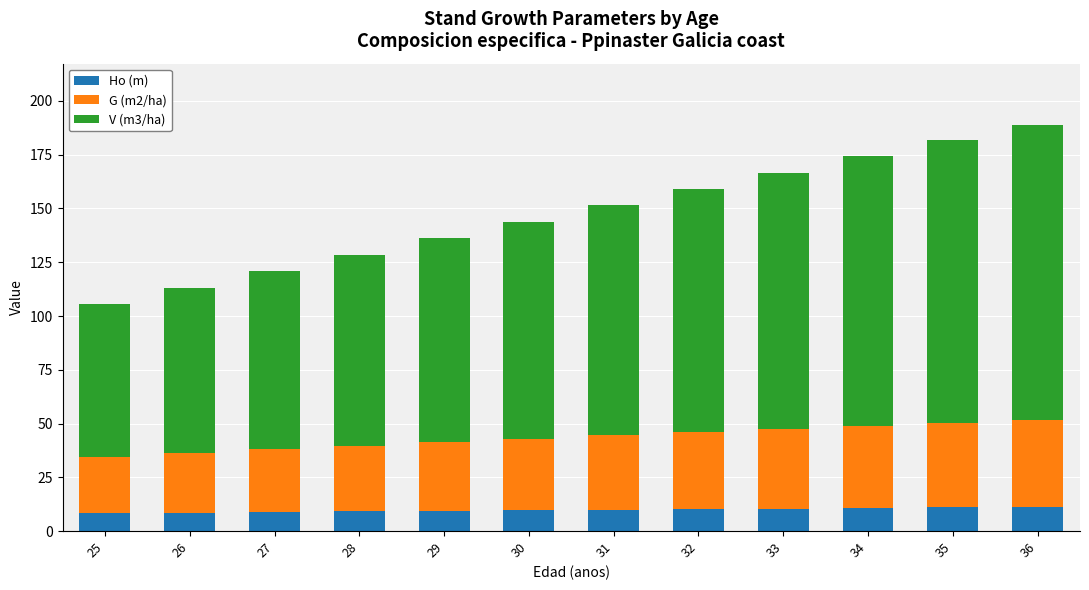

Does the chart contain any negative values?

No